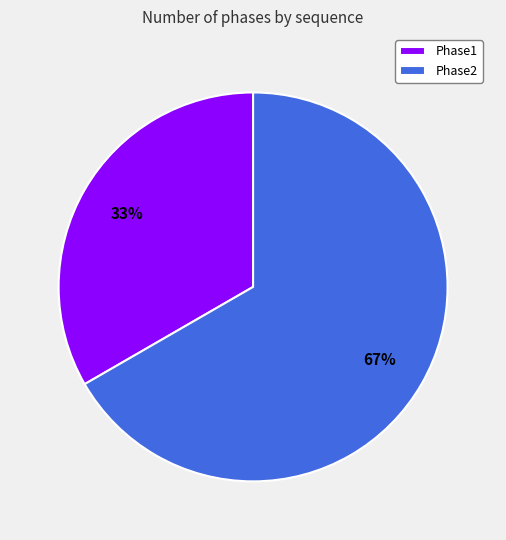

Does Phase2 account for over 50% of the chart?

Yes